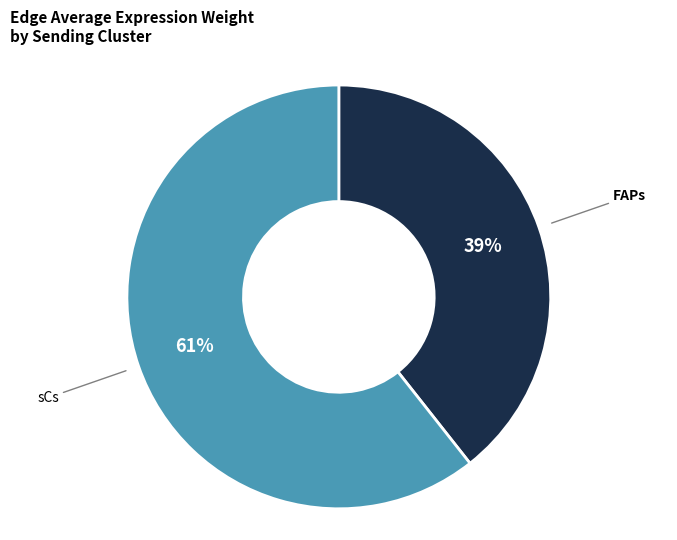

Between sCs and FAPs, which is larger?

sCs